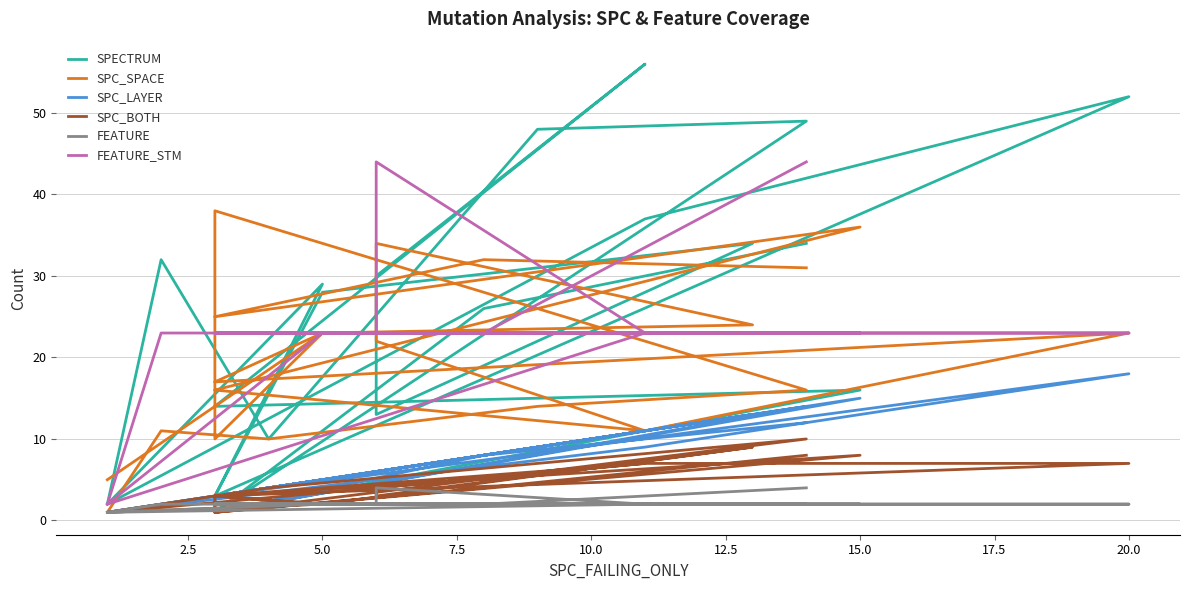

True or false: SPC_LAYER and SPC_BOTH intersect in this chart.

False